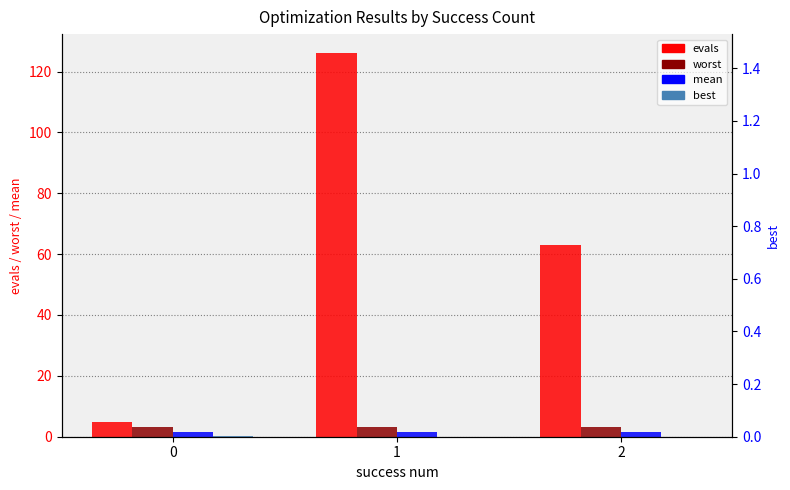

Reading left to right, transcribe all the data shown in this chart.

evals: 0=5.0	1=126.0	2=63.0
worst: 0=3.1	1=3.1	2=3.1
mean: 0=1.6	1=1.6	2=1.6
best: 0=0.1	1=0.0	2=0.0